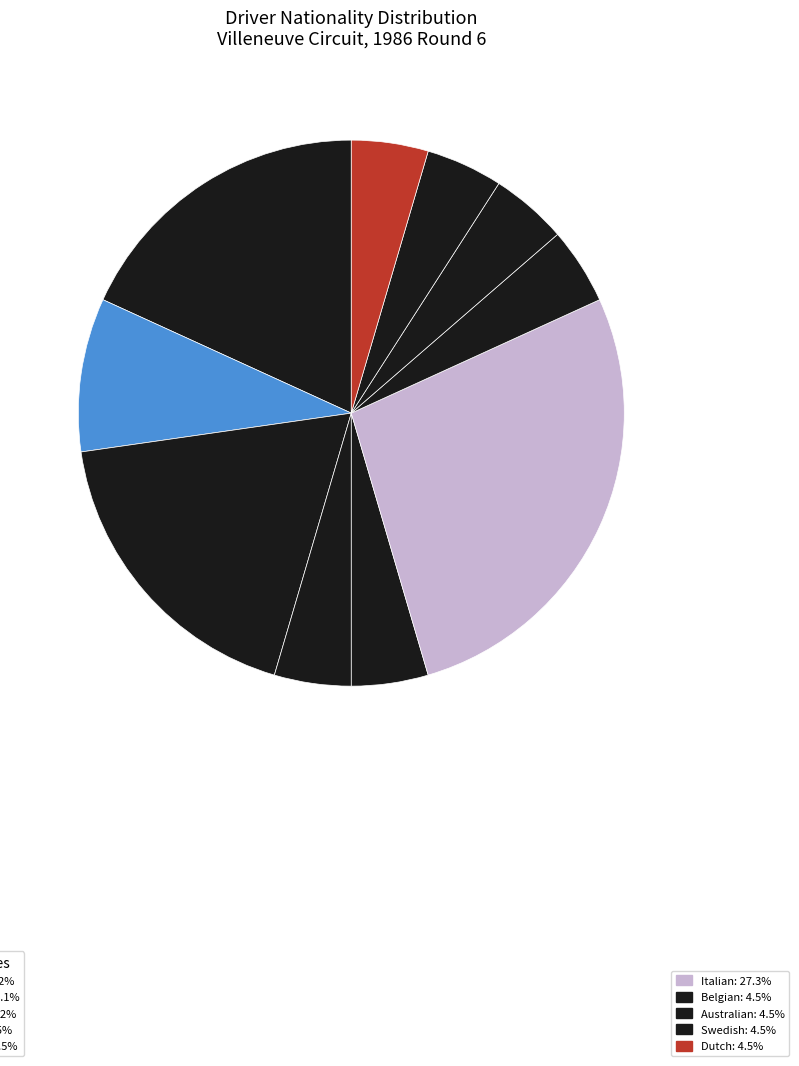

Is there any slice that represents more than half of the pie?

No